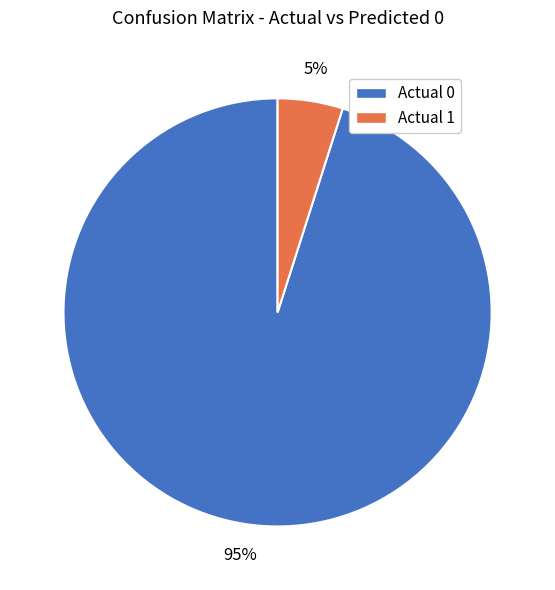

Which slice is the smallest?

Actual 1